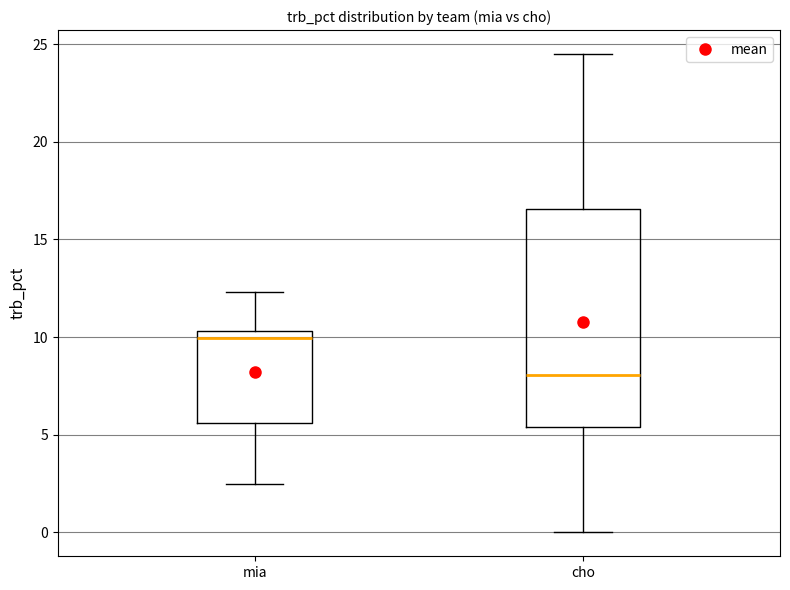

Reading left to right, read every box against the y-axis: the position of its median line, the range the box covers, and the ends of its whiskers. The values are not printed on the chart, so give them approximately, as read against the axis.

mia: median 10.0, box 5.5 to 10.5, whiskers 2.5 to 12.5
cho: median 8.0, box 5.5 to 16.5, whiskers 0.0 to 24.5